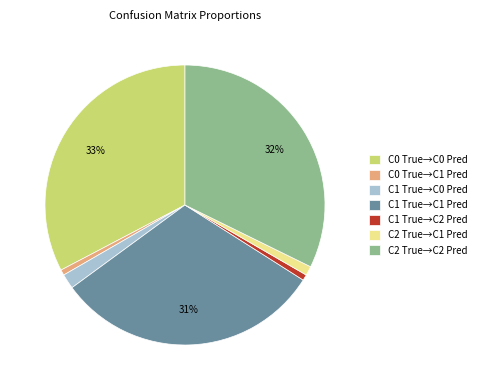

Between C1 True→C1 Pred and C0 True→C1 Pred, which is larger?

C1 True→C1 Pred